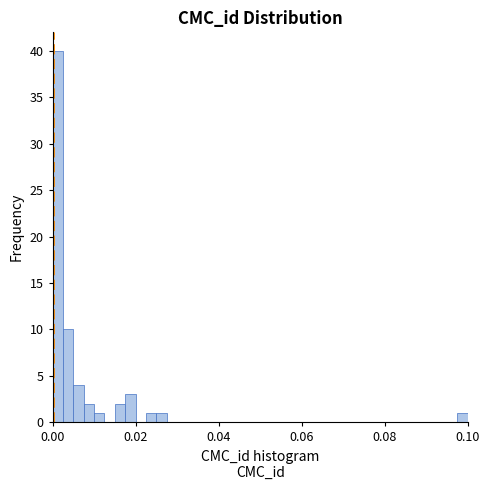

Read against the x-axis, roughly where is the centre of the tallest bar?

0.002